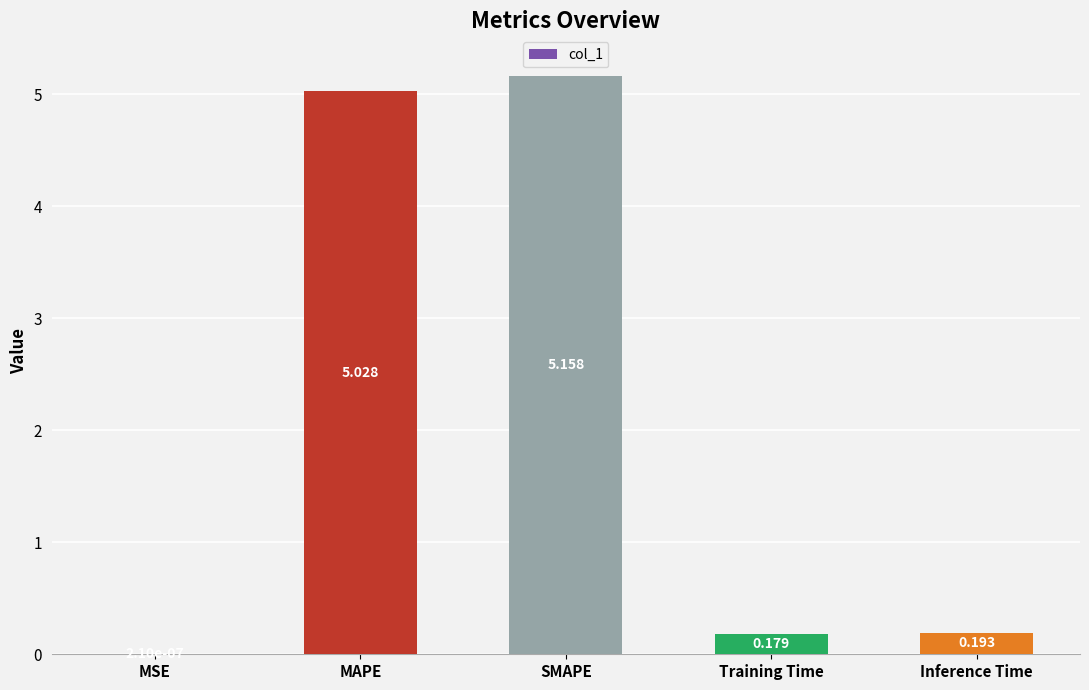

What is the change in value from SMAPE to Training Time?

-5.0